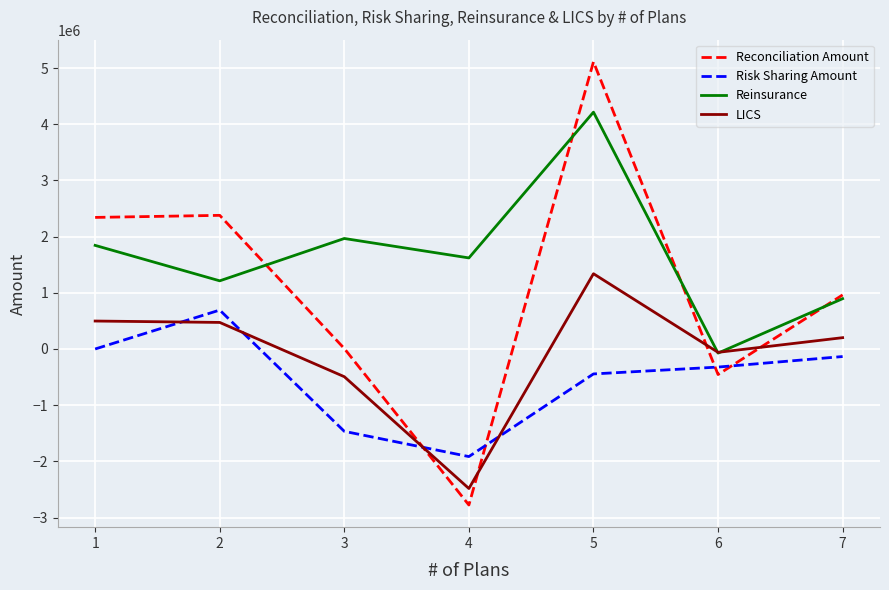

How many interior local valleys does the Reconciliation Amount series have?

2